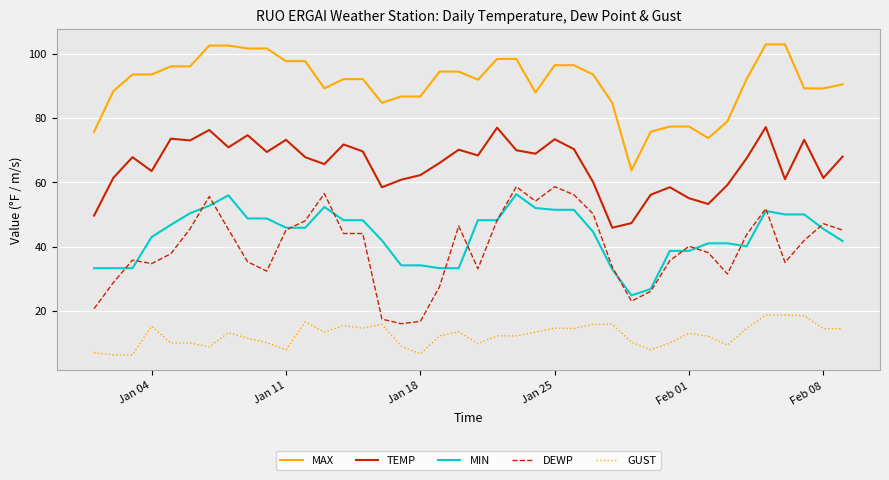

What is the lowest value of the GUST series?

6.3